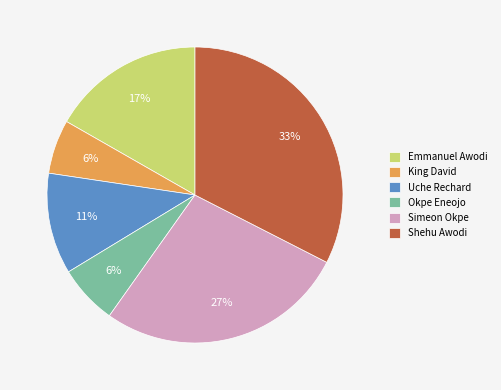

Is the sum of King David and Emmanuel Awodi greater than half?

No